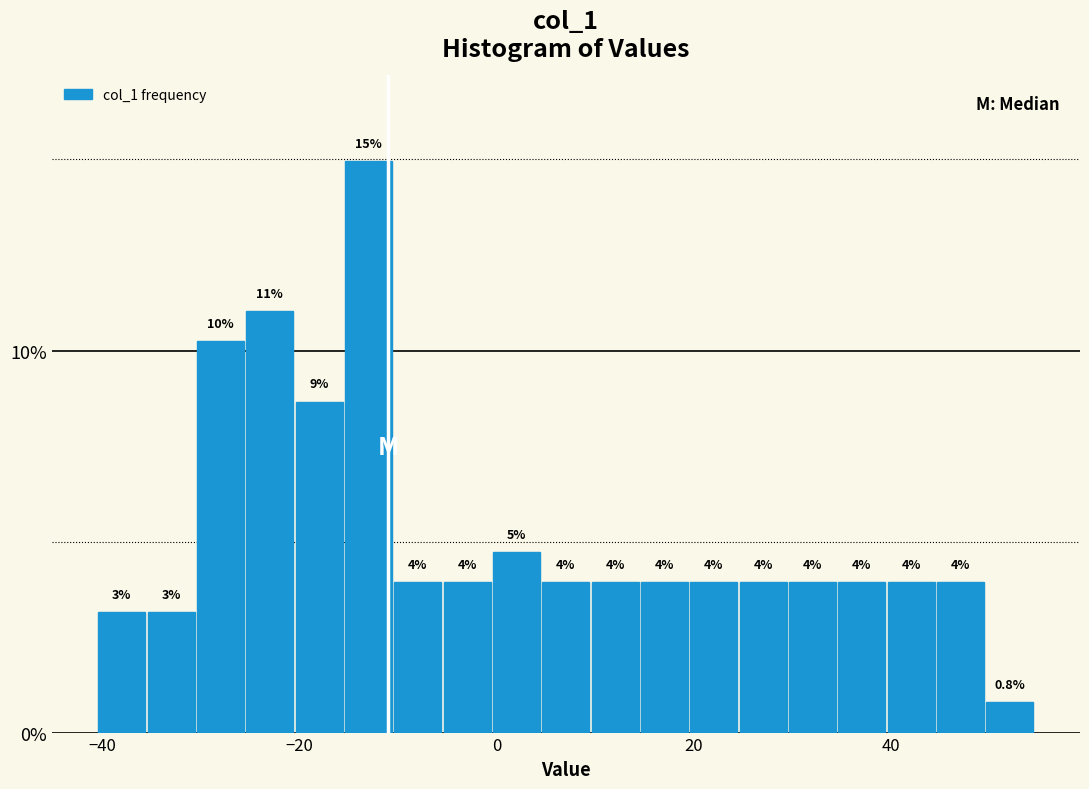

Read against the x-axis, roughly where is the centre of the tallest bar?

-12